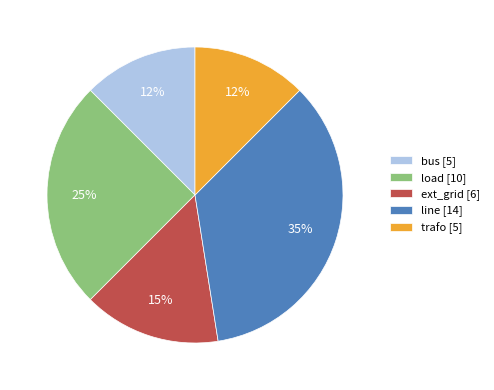

Does load represent more than half of the total?

No